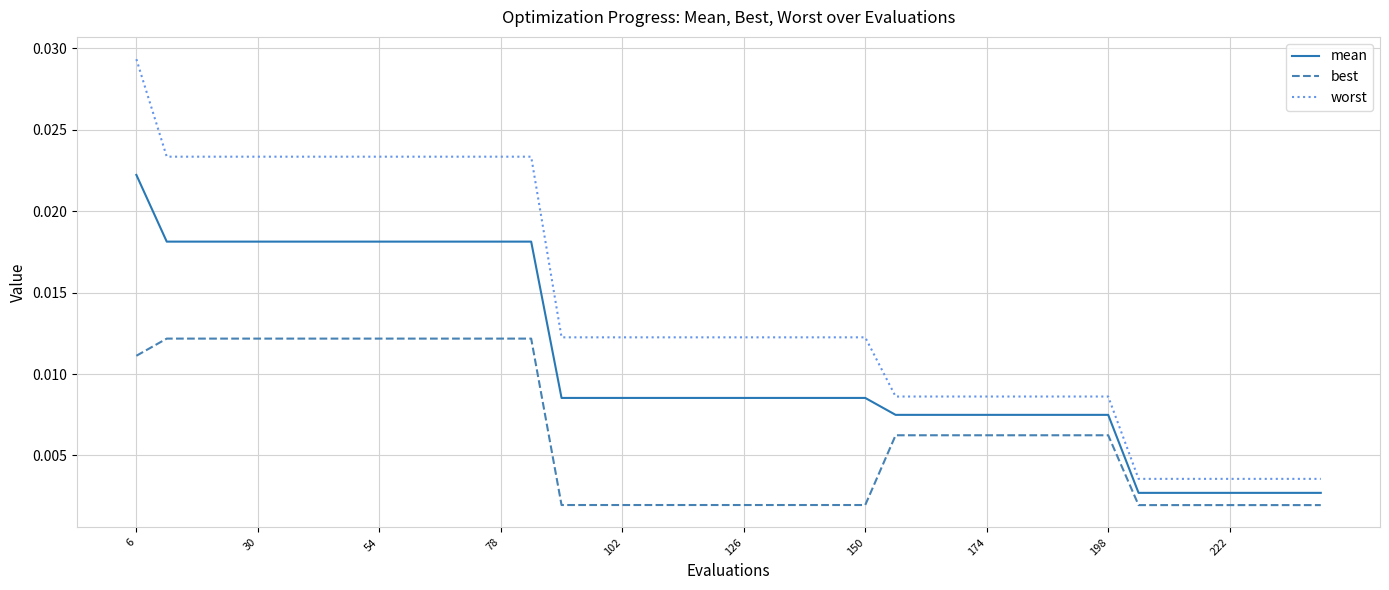

Which series has the largest total across all categories?

worst